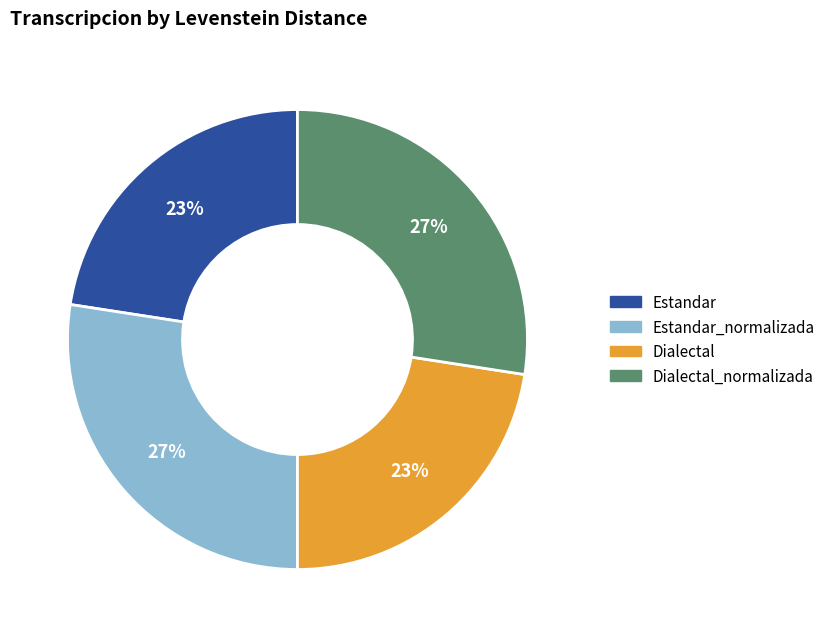

How many slices are in this pie chart?

4